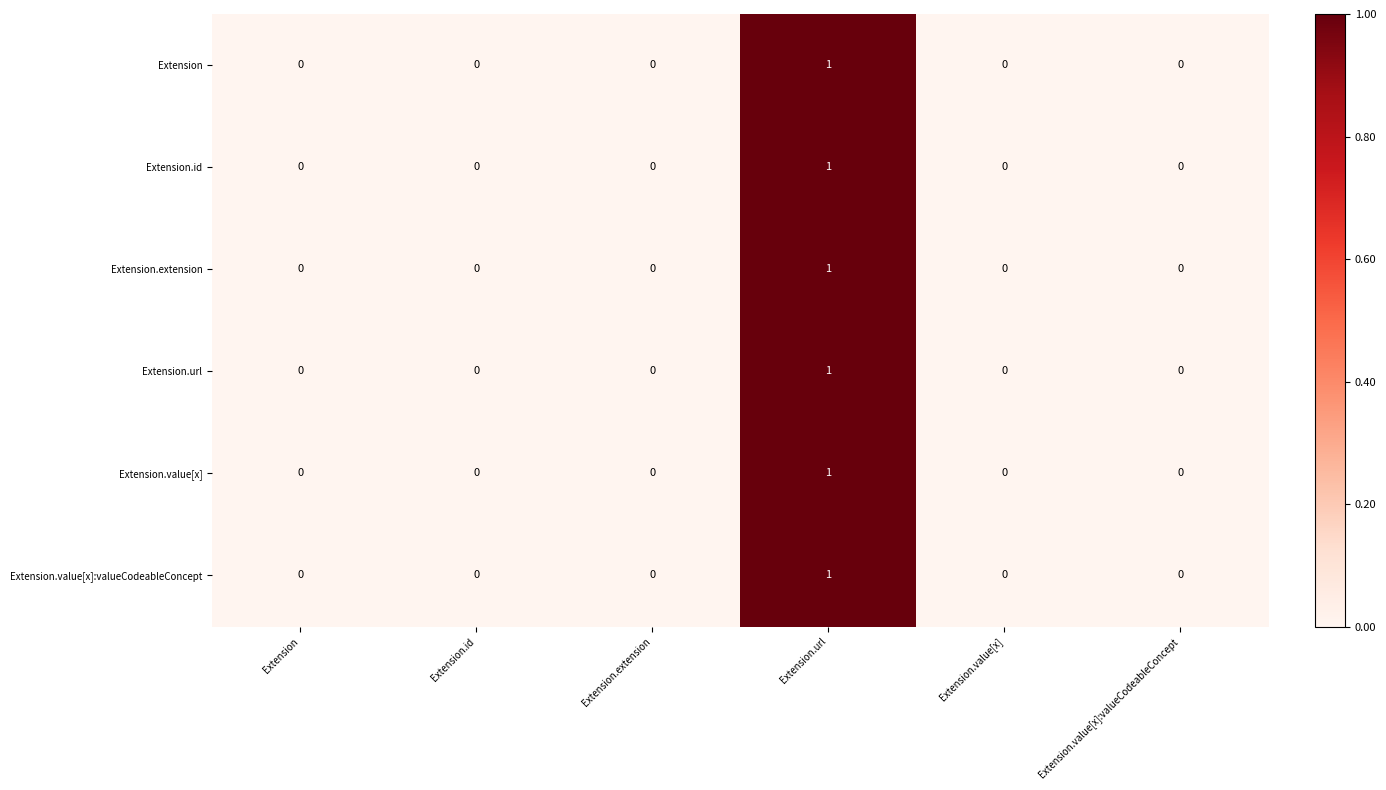

At which category is the sum across all series the highest?

Extension.url